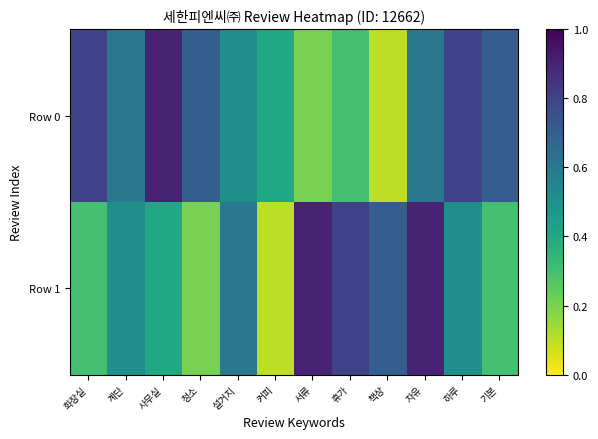

Reading left to right, extract all data points from this chart.

Row 0: 화장실=0.8	계단=0.6	사무실=0.9	청소=0.7	설거지=0.5	커피=0.4	서류=0.2	휴가=0.3	책상=0.1	자유=0.6	하루=0.8	기본=0.7
Row 1: 화장실=0.3	계단=0.5	사무실=0.4	청소=0.2	설거지=0.6	커피=0.1	서류=0.9	휴가=0.8	책상=0.7	자유=0.9	하루=0.5	기본=0.3